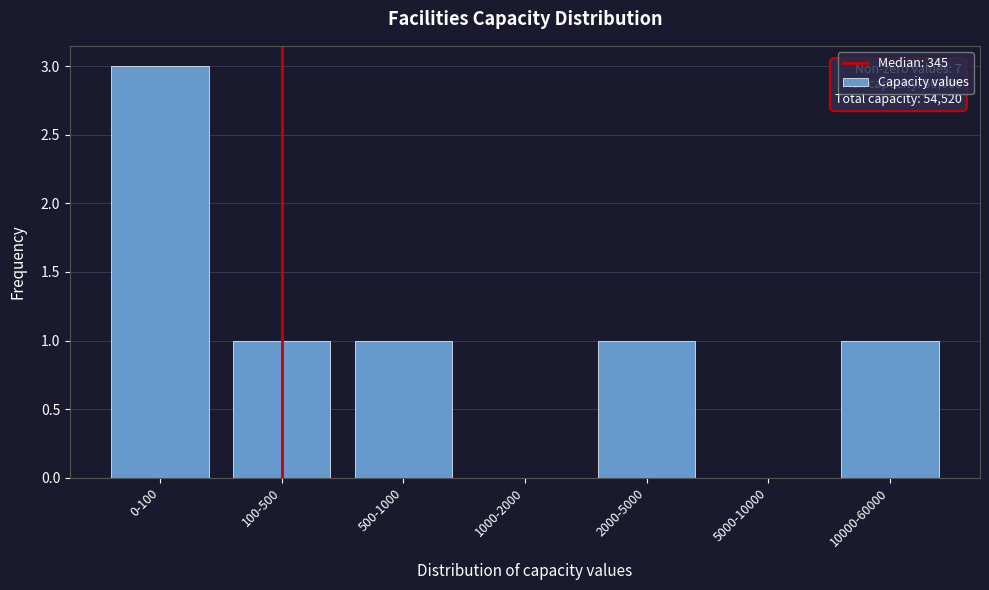

Reading left to right, what are all the values shown in this chart?

0-100=3	100-500=1	500-1000=1	1000-2000=0	2000-5000=1	5000-10000=0	10000-60000=1